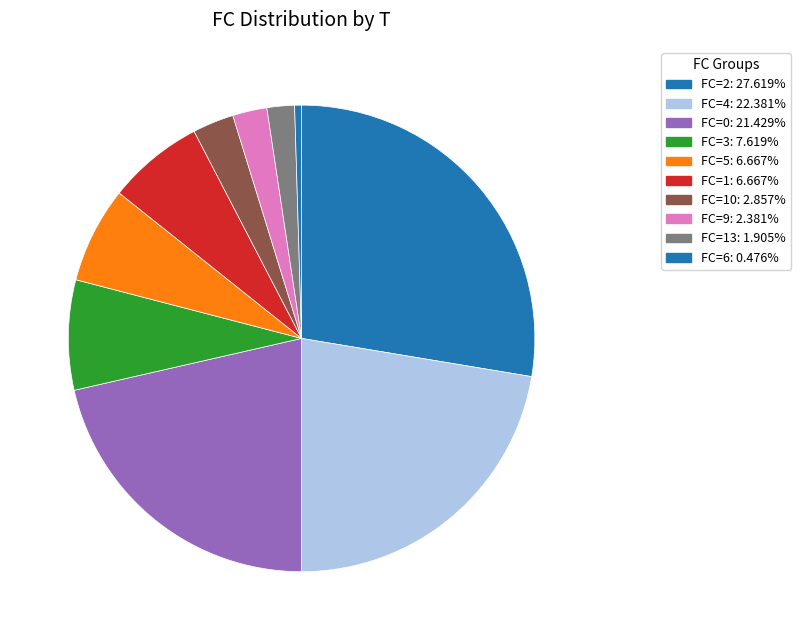

Count the number of slices in the pie.

10